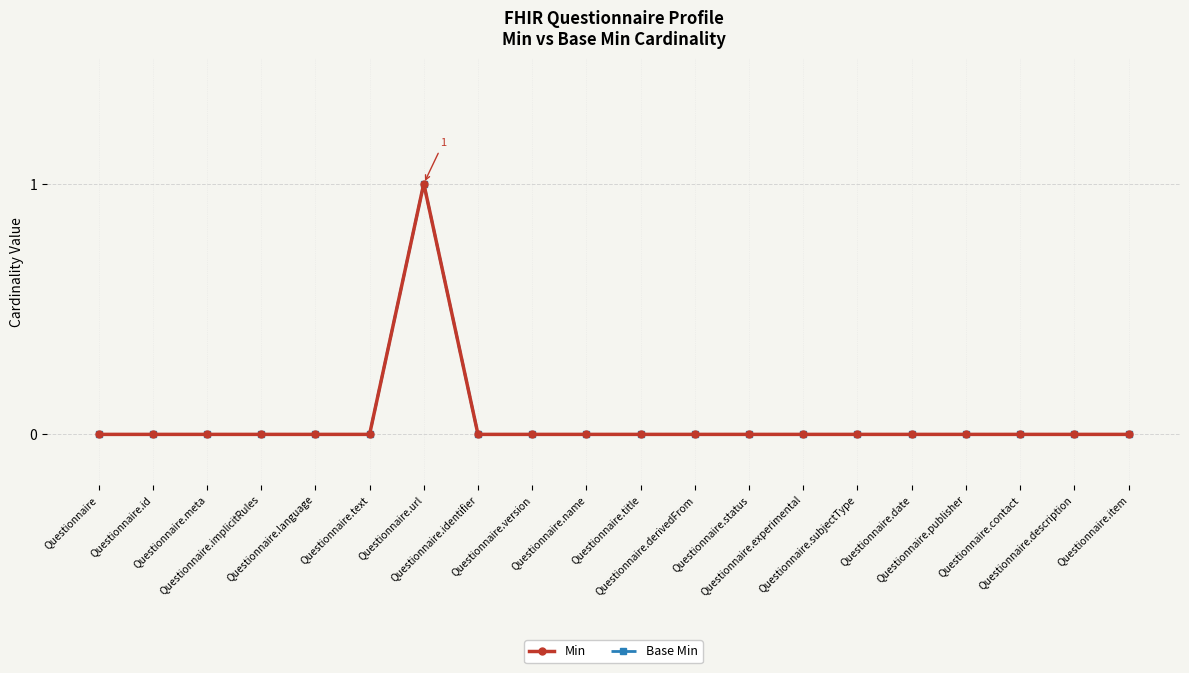

What is the maximum value for Base Min?

1